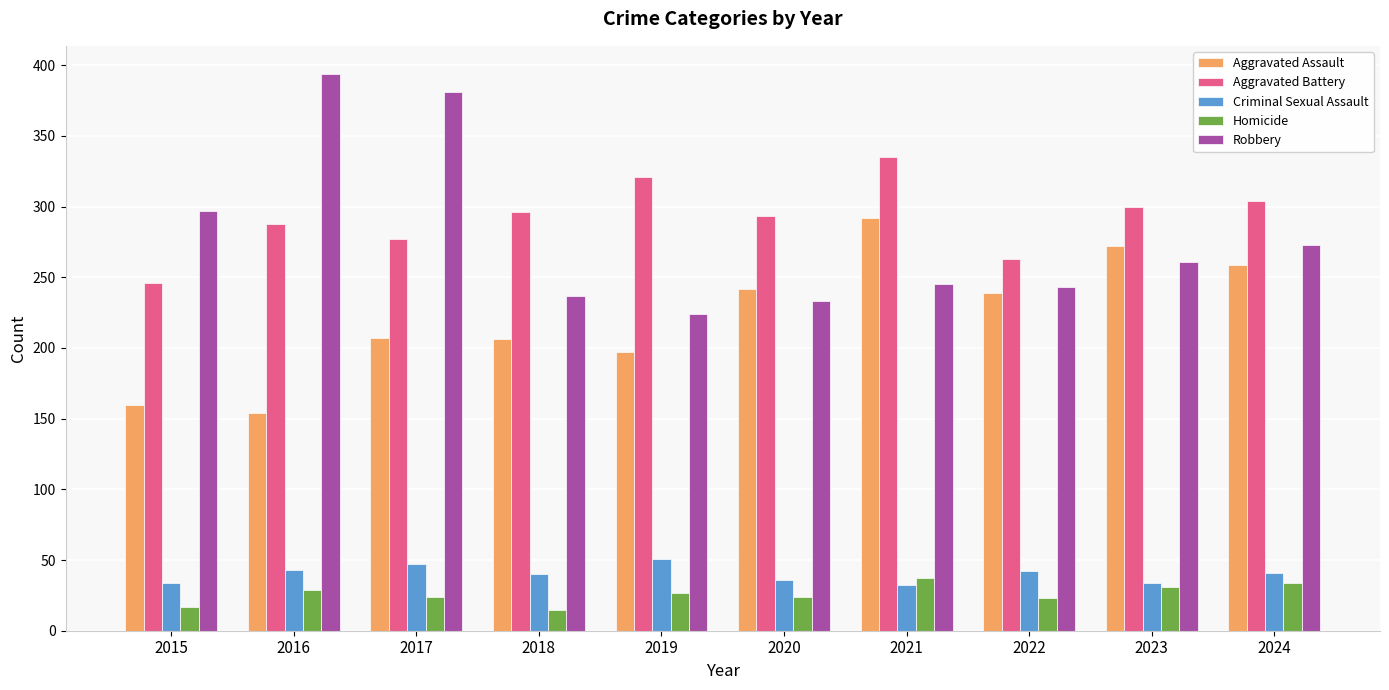

What is the minimum value shown in the chart?

15